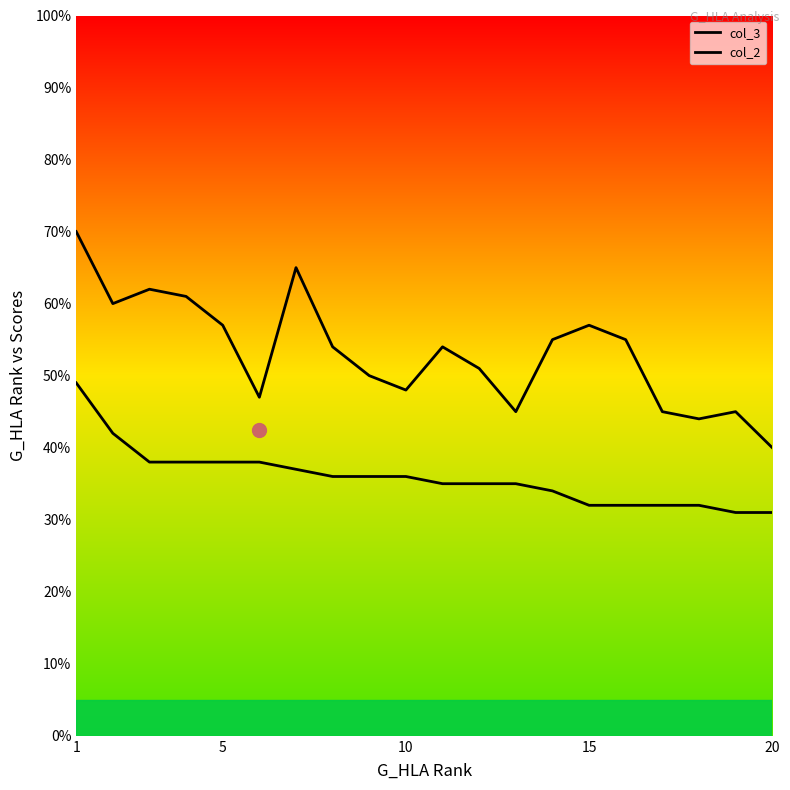

What is the average value of the col_3 series?

53